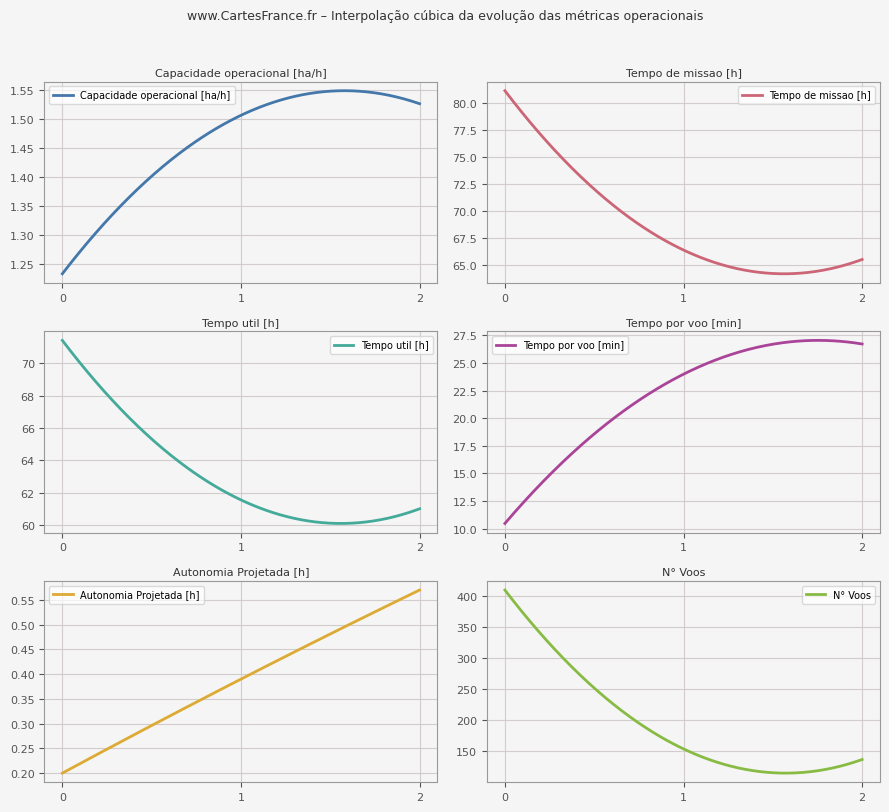

What is the approximate value of Tempo de missao [h] at 0?

81.1